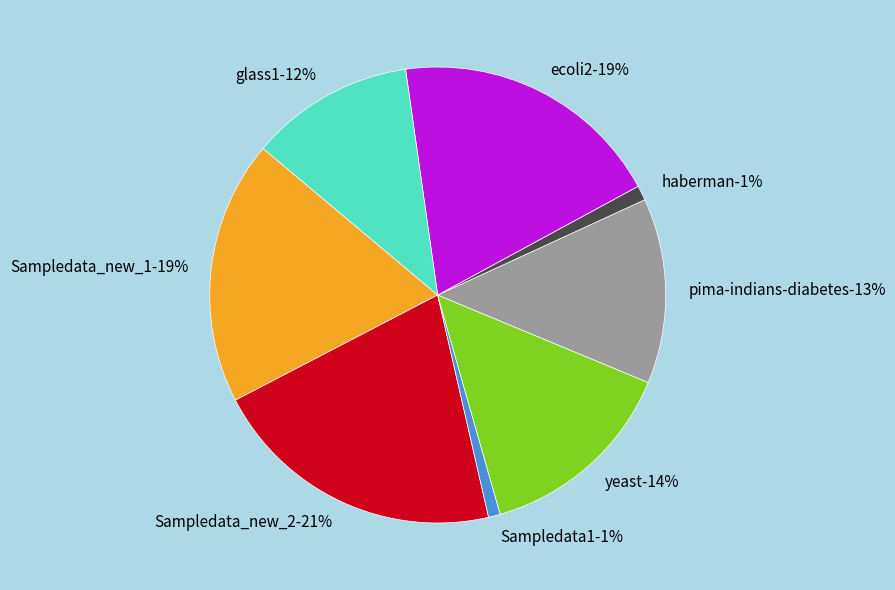

Which category has the smallest portion of the pie?

Sampledata1